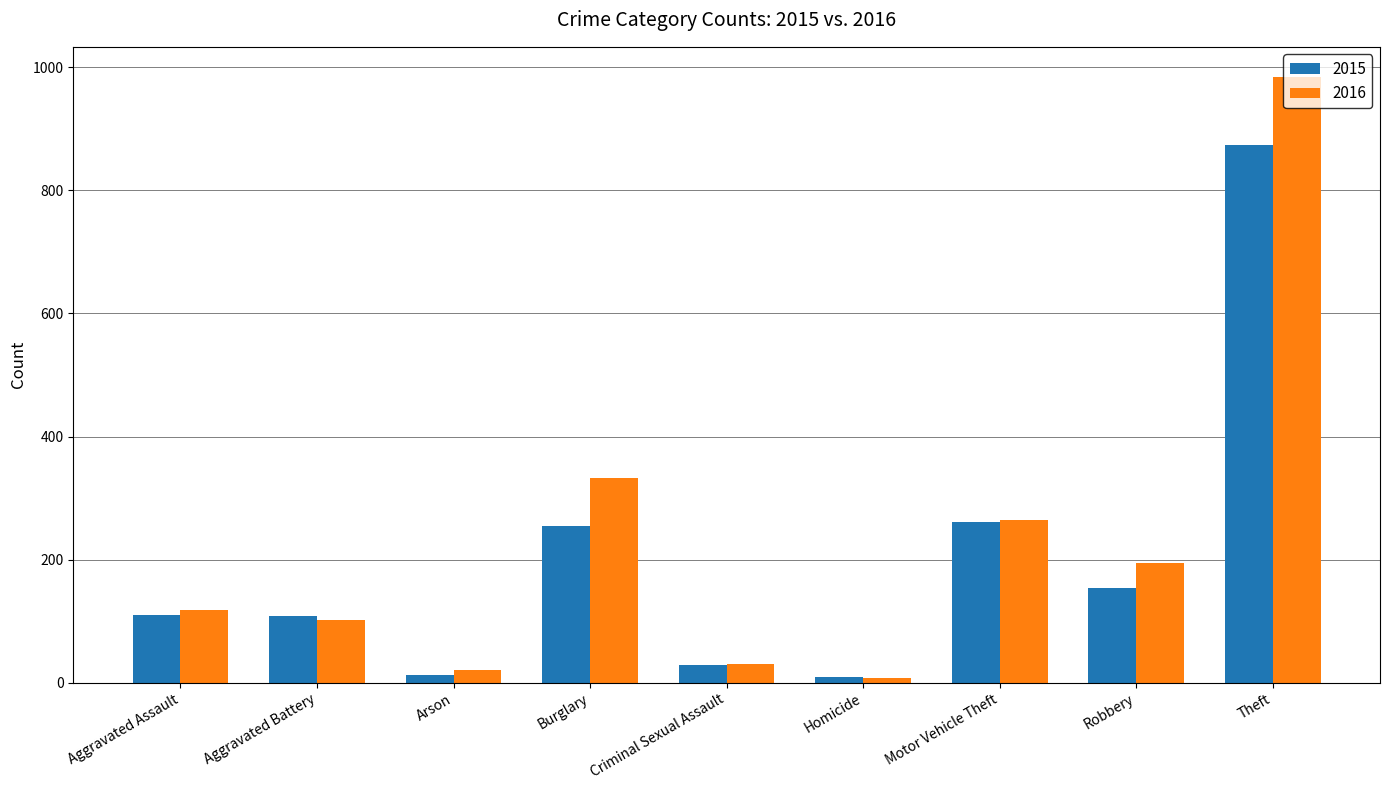

What is the value of the 2016 bar at the 2nd from the left?

102